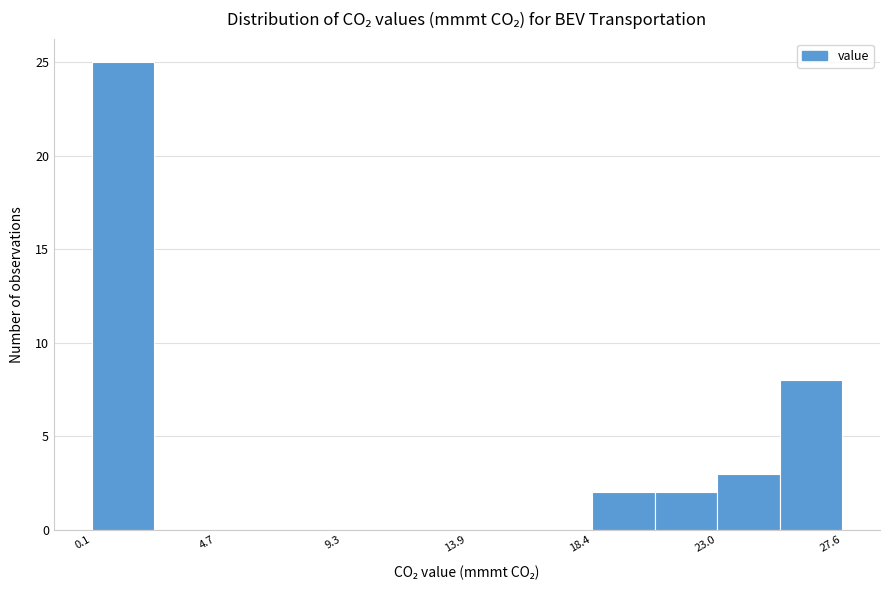

Reading left to right, list every bar in this chart as the range it spans on the x-axis followed by its height. Neither the bar edges nor the heights are printed on the chart, so give them approximately, as read against the axes.

0.0 to 2.5: 25
2.5 to 4.5: 0
4.5 to 7.0: 0
7.0 to 9.5: 0
9.5 to 11.5: 0
11.5 to 14.0: 0
14.0 to 16.0: 0
16.0 to 18.5: 0
18.5 to 20.5: 2
20.5 to 23.0: 2
23.0 to 25.5: 3
25.5 to 27.5: 8